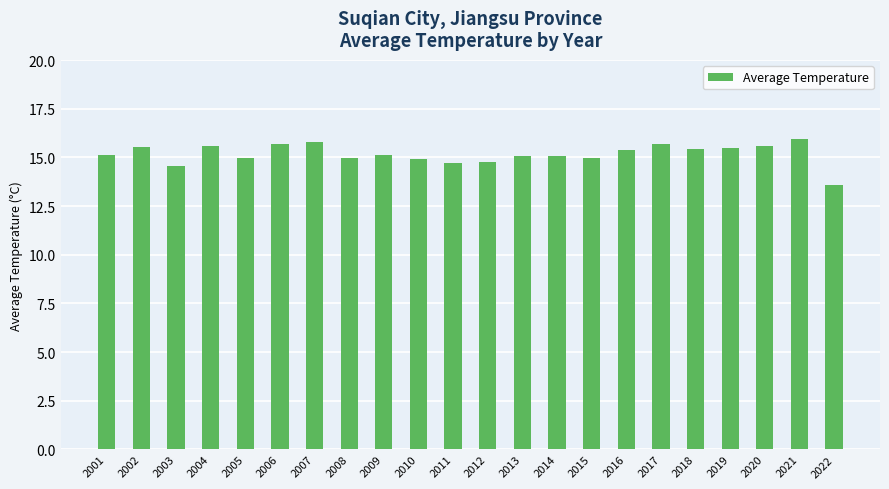

What is the value of the 6th bar from the left?

15.7